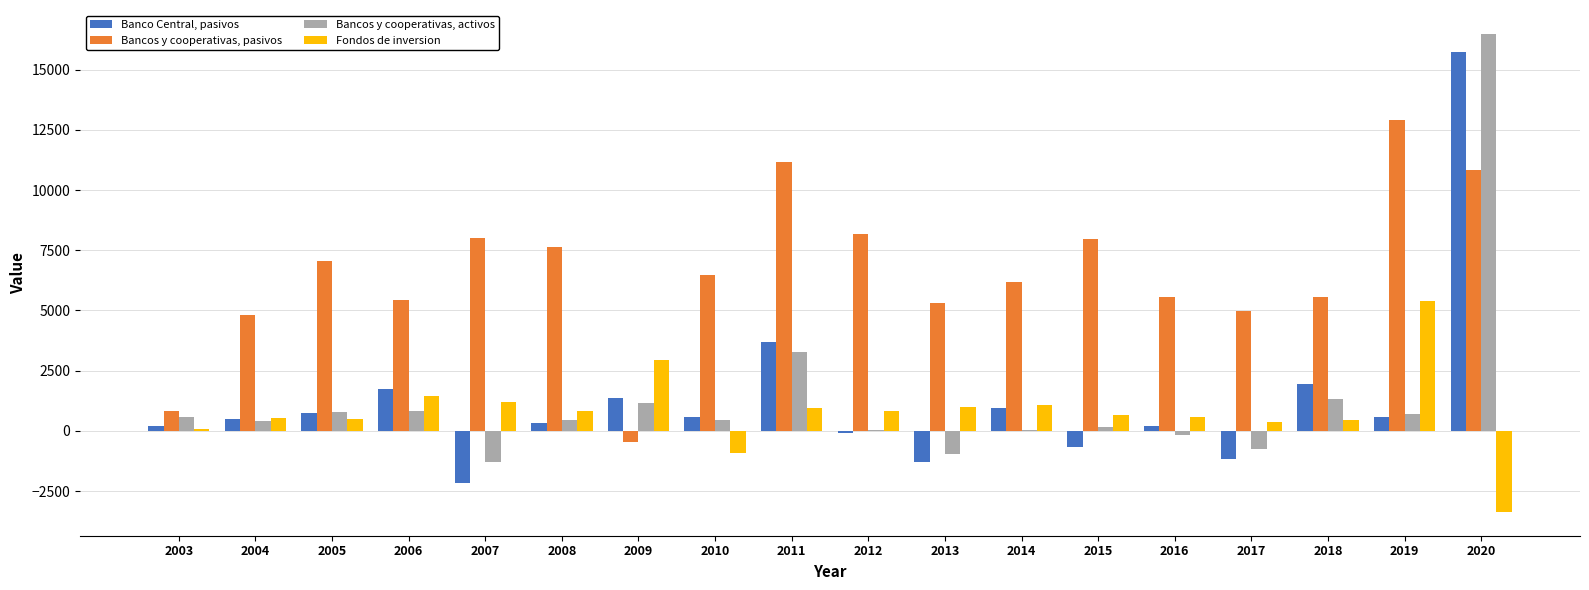

What is the maximum value shown in the chart?

16484